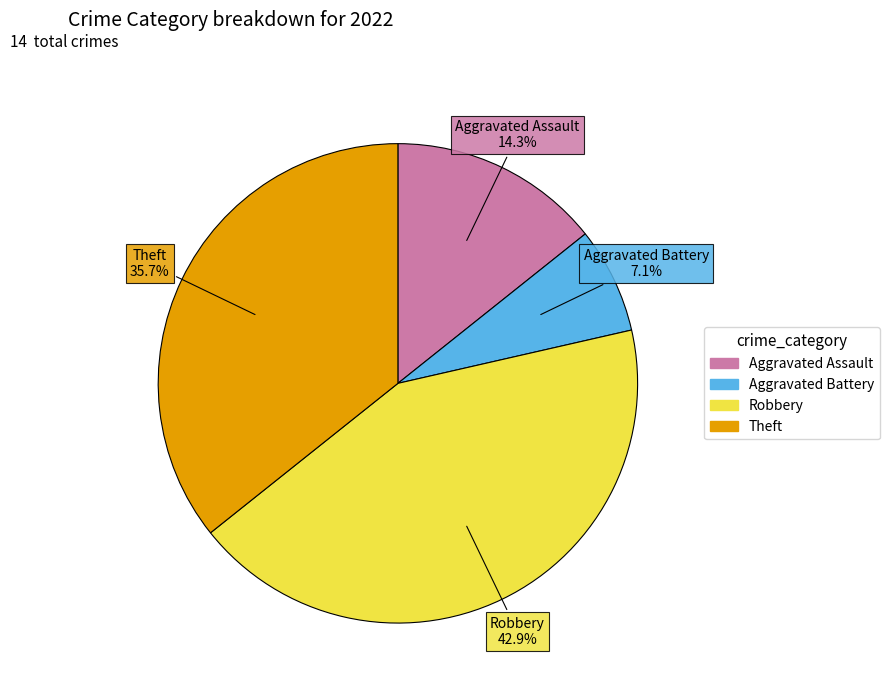

Is it true that Aggravated Assault is 14% of the pie?

True